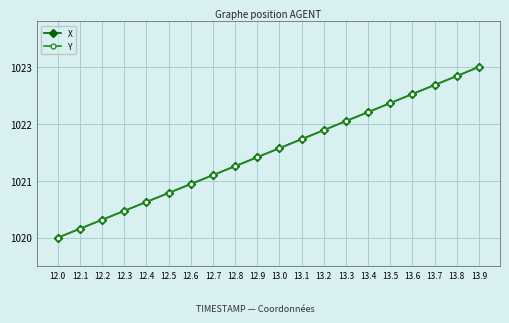

What is the average value of the Y series?

1021.5